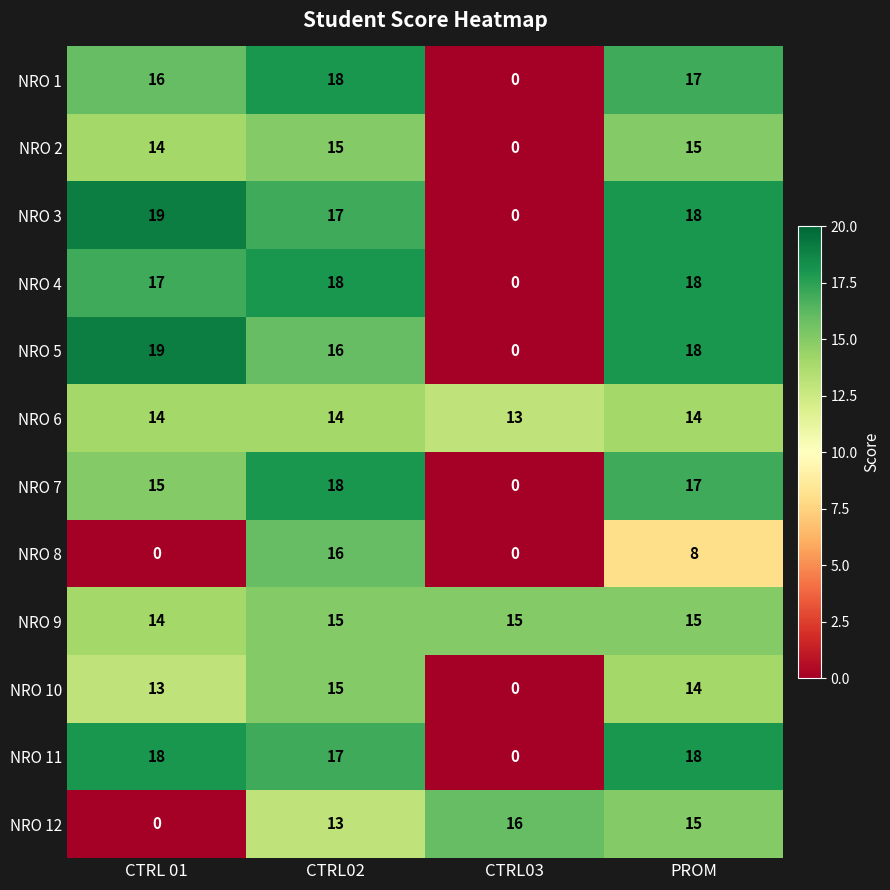

What is the average value of the NRO 6 series?

14